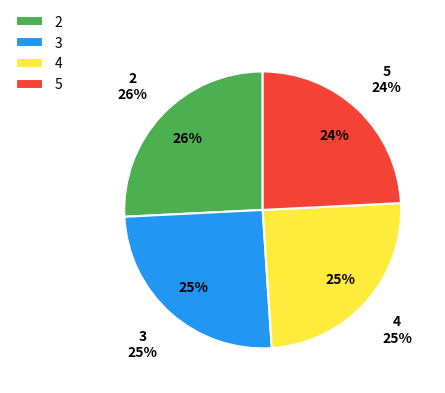

To the nearest percent, what is the average slice percentage?

25%